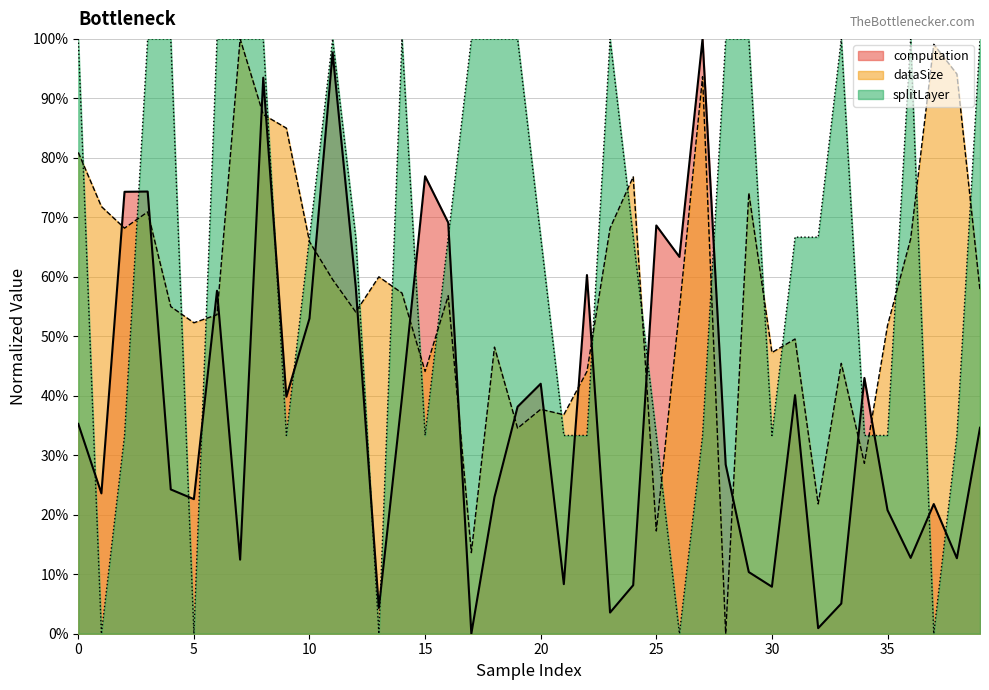

Which label corresponds to the largest value in the chart?

27